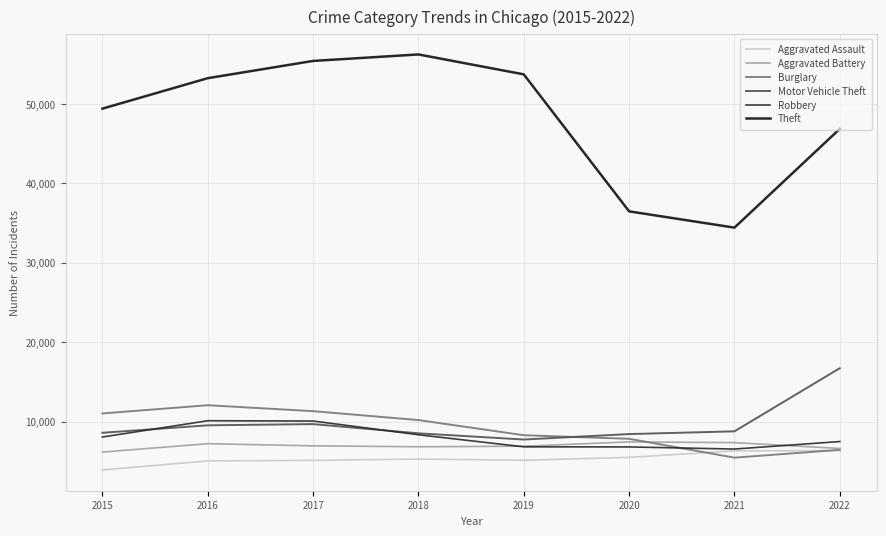

Which series has the largest range (max minus min)?

Theft